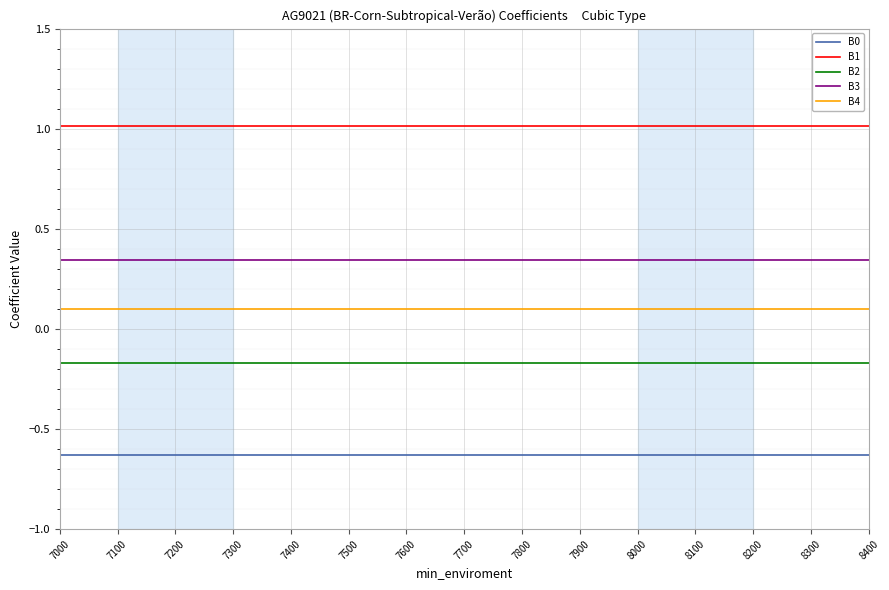

True or false: B2 has a value of -0.3 at 7100.

False